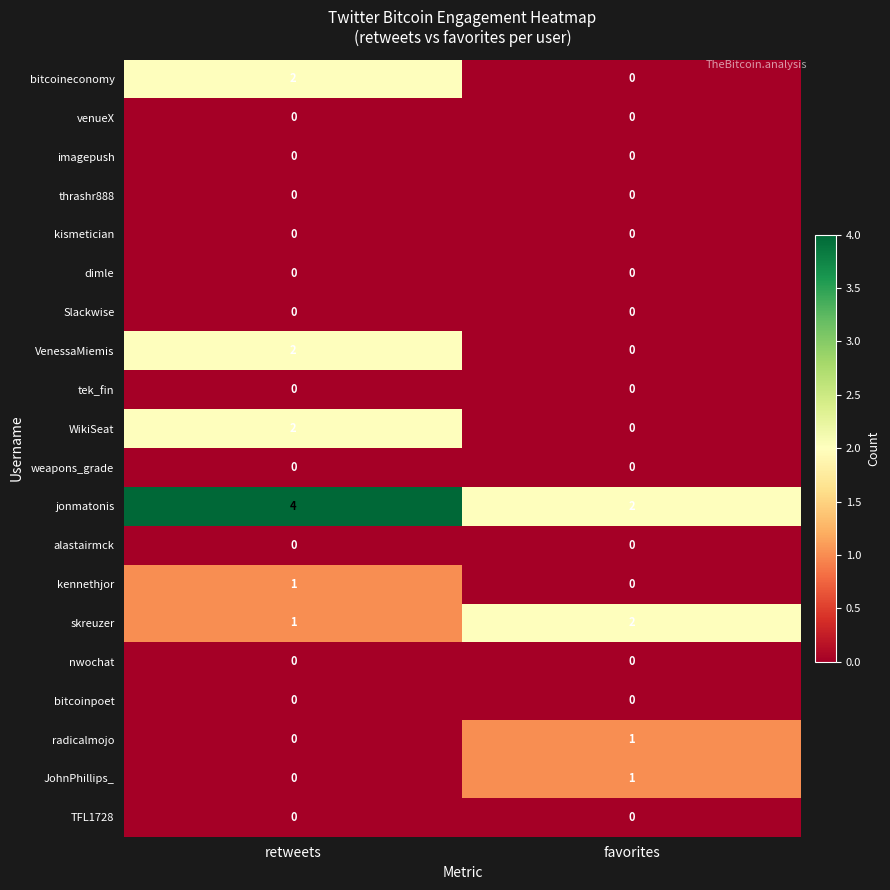

At which category does the chart reach its peak across all series?

retweets